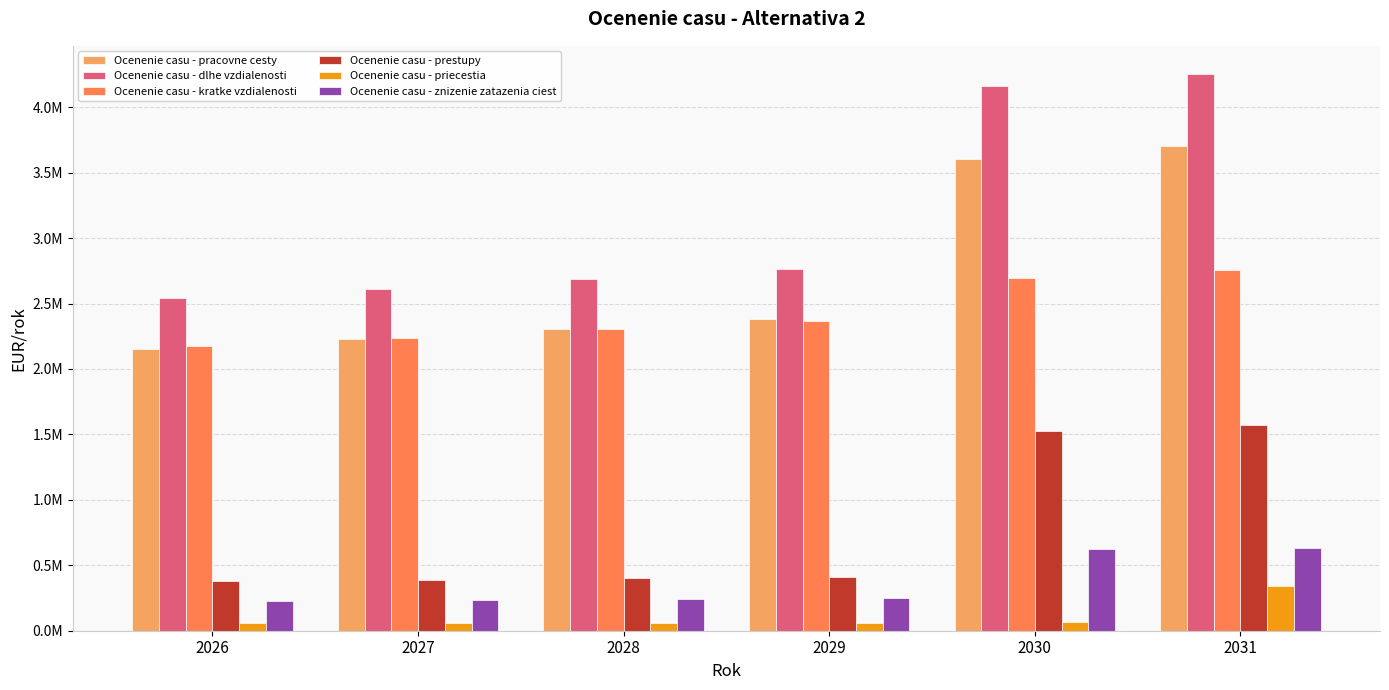

Which category has the lowest value in the Ocenenie casu - prestupy series?

2026